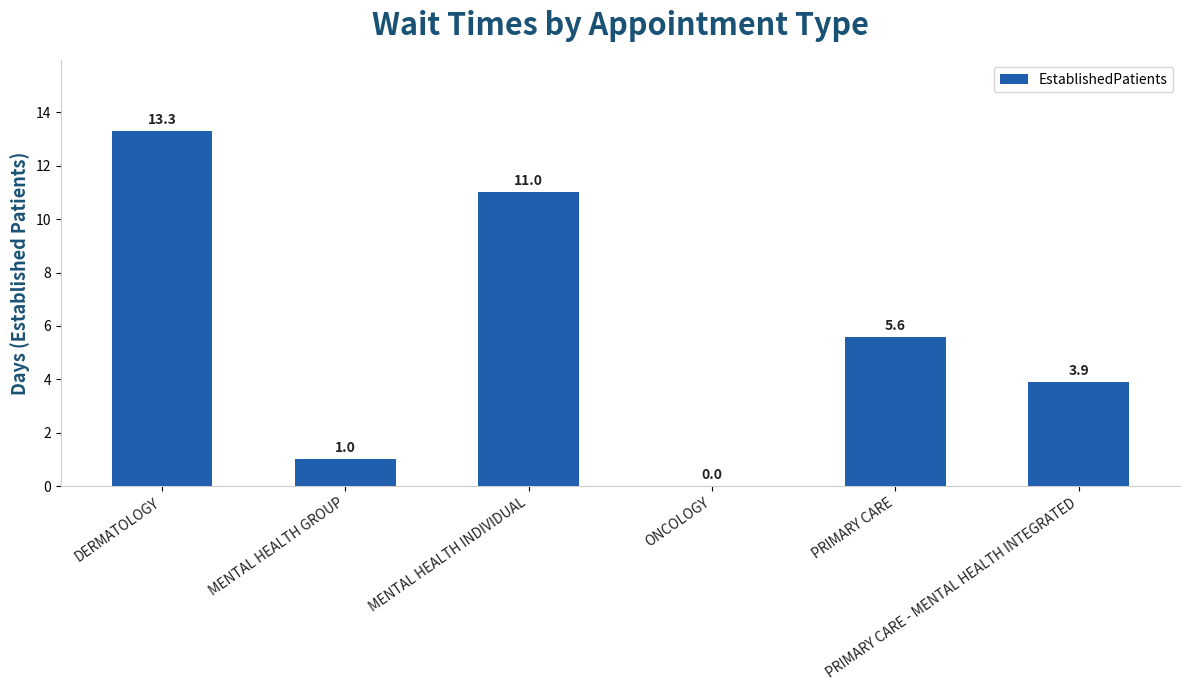

What is the average value?

5.8